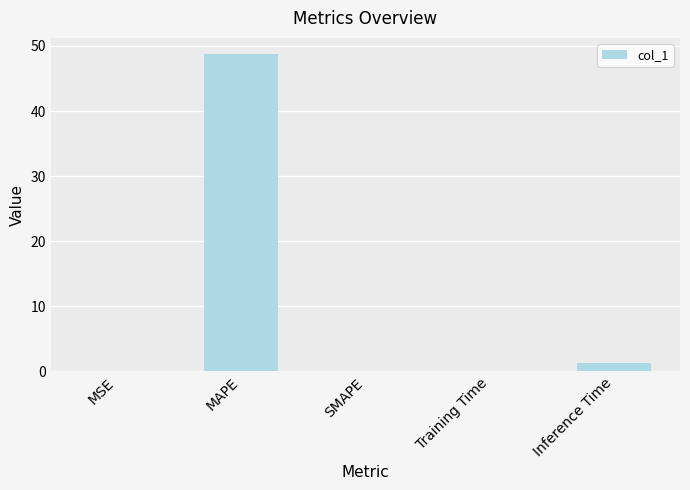

True or false: the data shows 48.8 at MAPE.

True